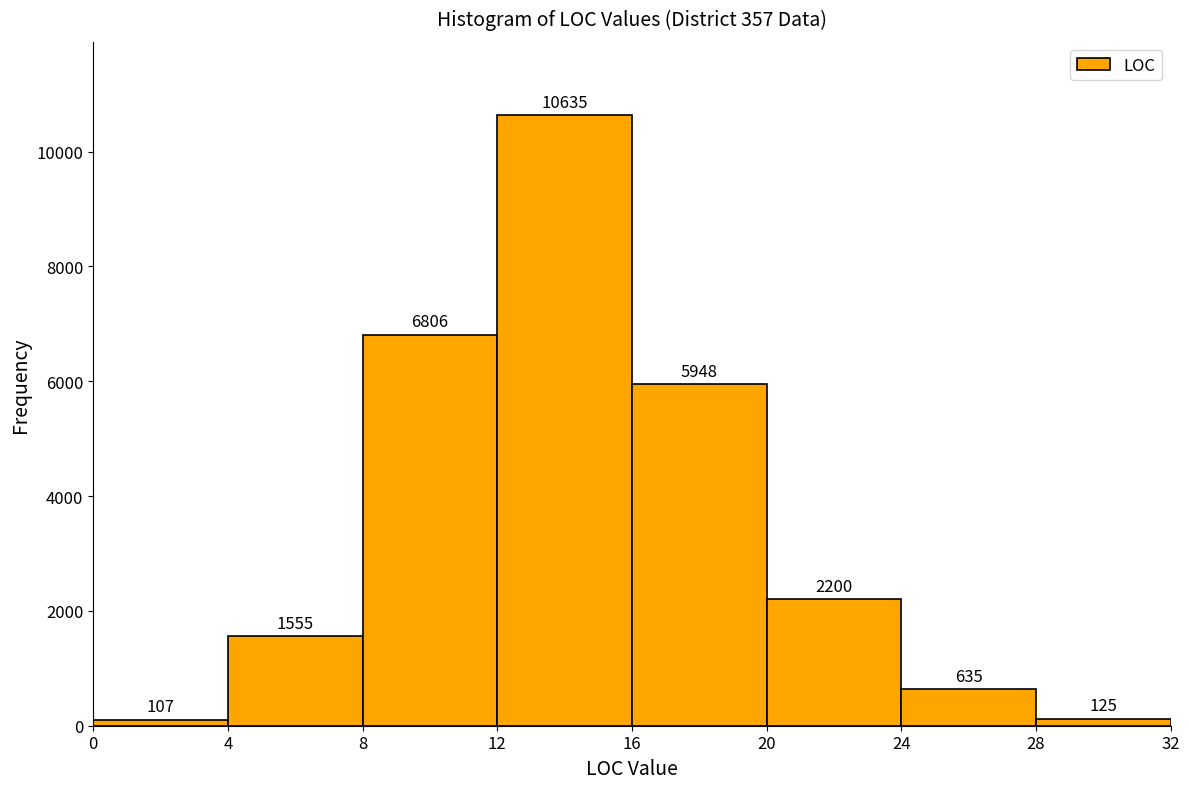

Which range on the x-axis has the tallest bar?

12 to 16